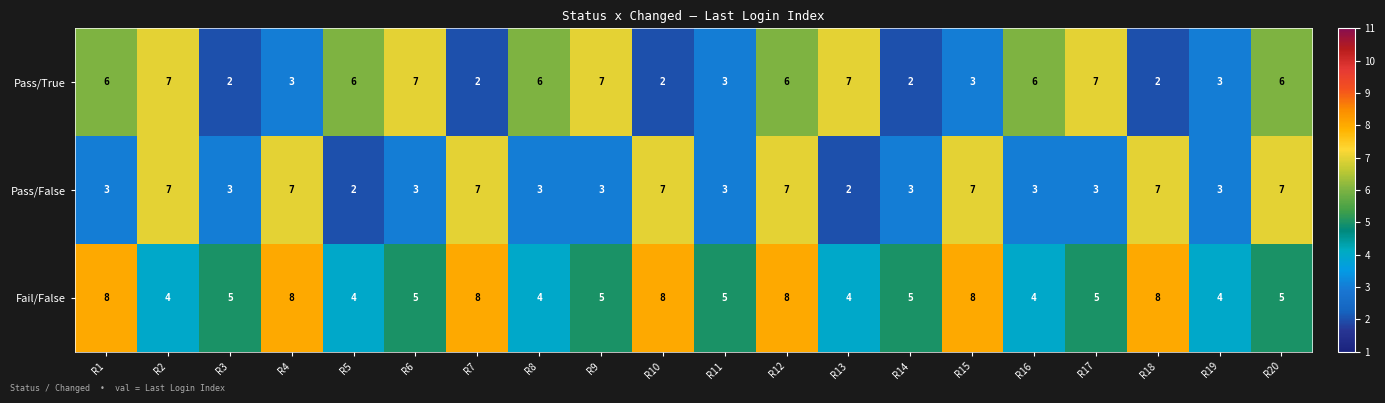

Is it true that Pass/True equals 7 at R2?

True